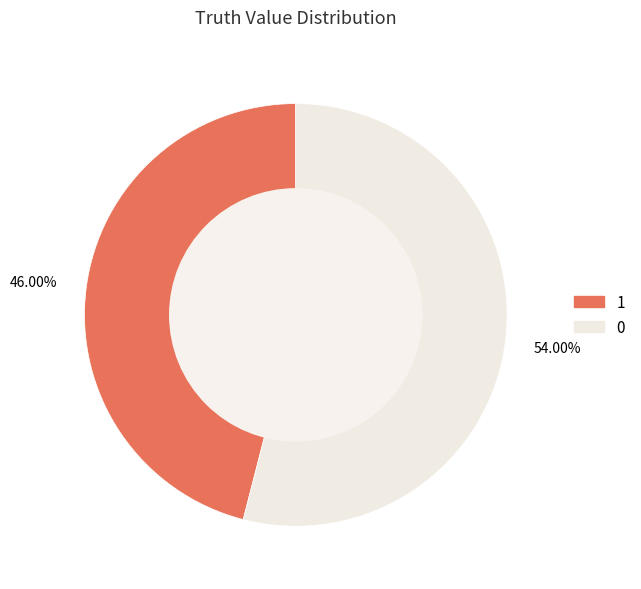

Is the sum of 1 and 0 greater than half?

Yes